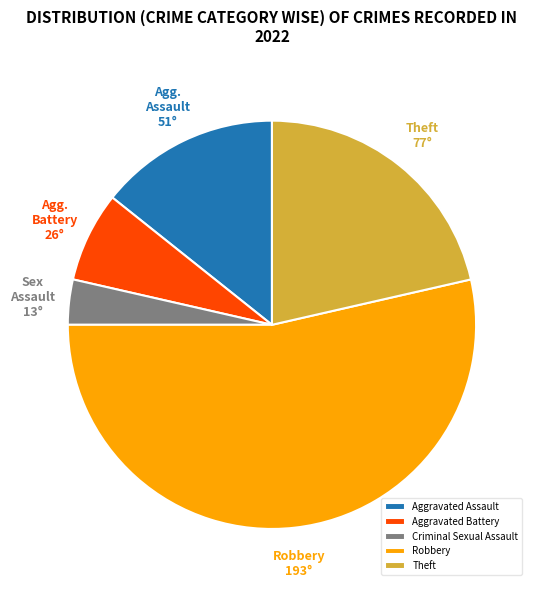

What is the smallest slice in the pie chart?

Criminal Sexual Assault